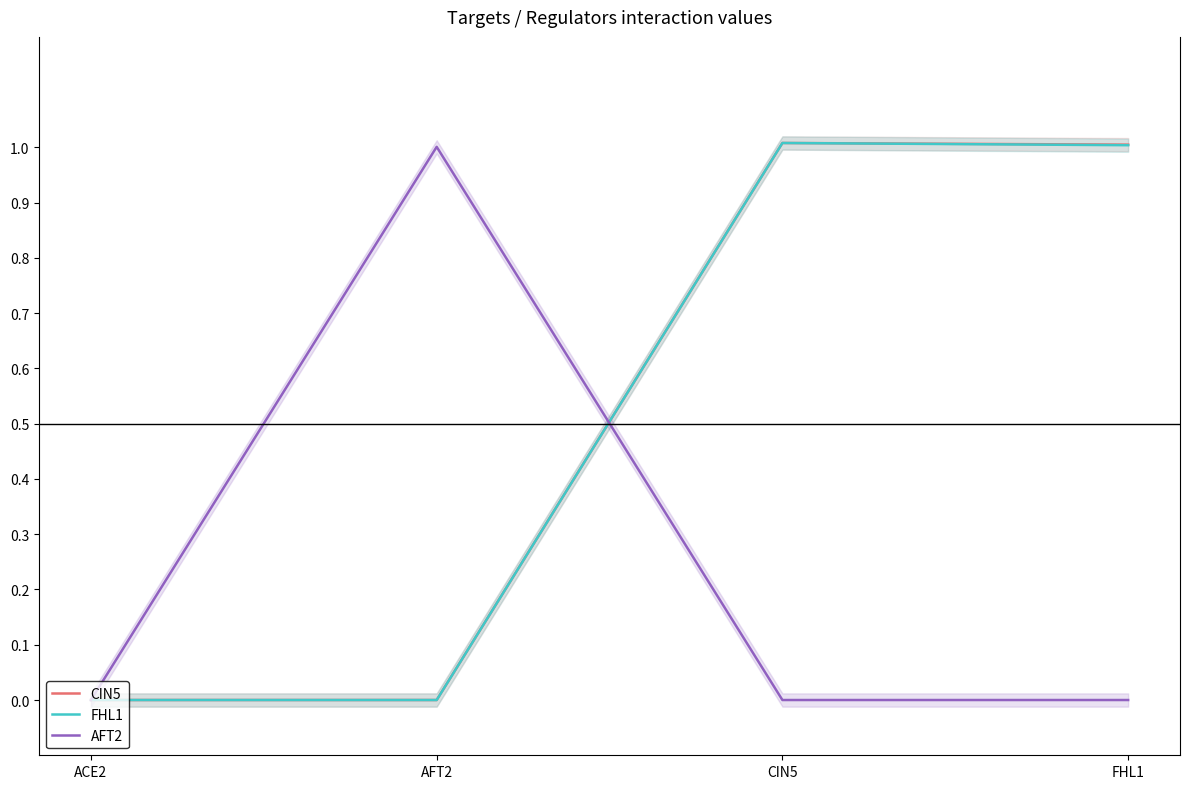

How many values in the FHL1 series exceed 1?

2